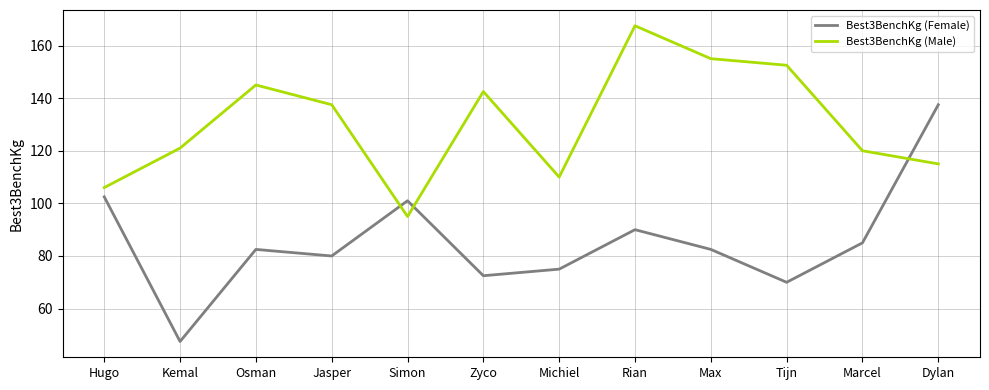

Is it true that Best3BenchKg (Male) equals 115.0 at Dylan?

True